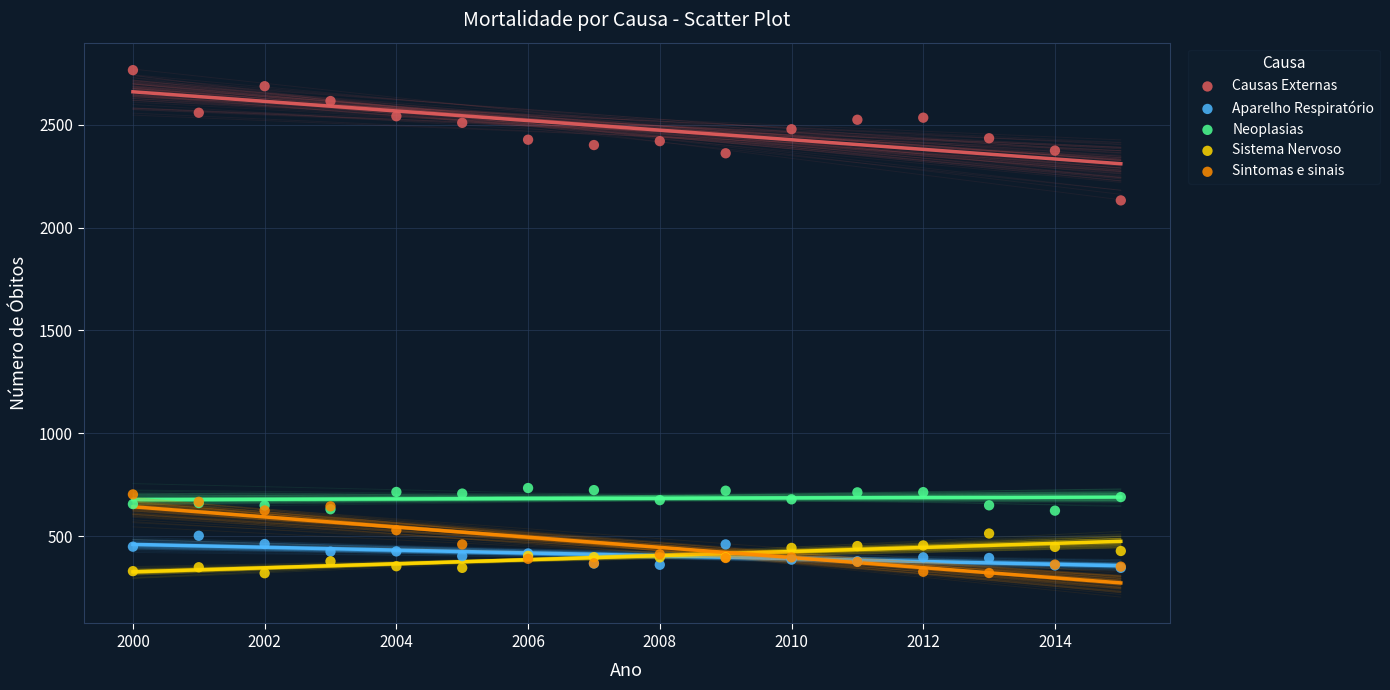

Across all series, what Y value is closest to 1542?

2132